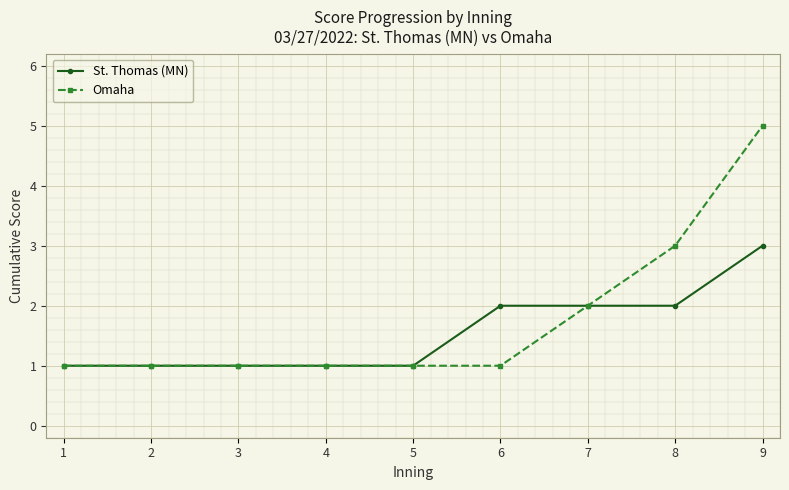

How many distinct data groups are displayed?

2